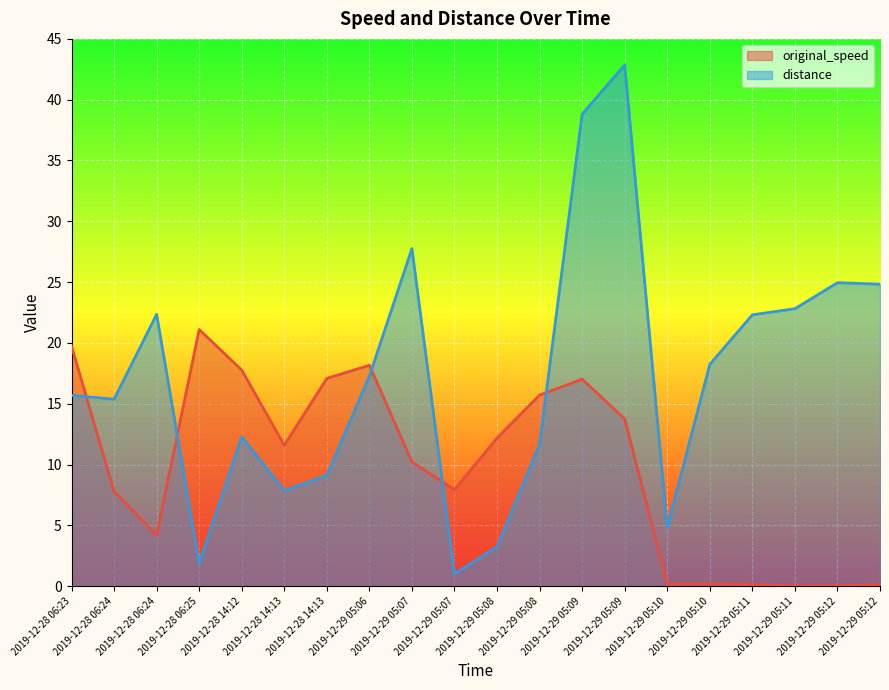

Reading left to right, list all the values displayed in this chart.

original_speed: 19.7	7.8	4.2	21.1	17.8	11.6	17.1	18.2	10.2	7.9	12.2	15.7	17.0	13.8	0.2	0.1	0.1	0.0	0.0	0.1
distance: 15.7	15.4	22.4	1.9	12.3	7.8	9.1	17.3	27.8	1.0	3.2	11.7	38.8	42.9	4.8	18.2	22.3	22.8	24.9	24.8